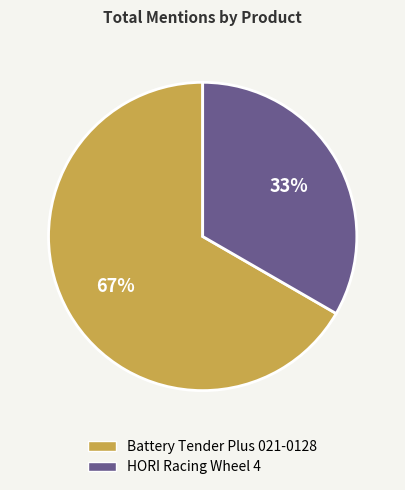

Is the sum of Battery Tender Plus 021-0128 and HORI Racing Wheel 4 greater than half?

Yes